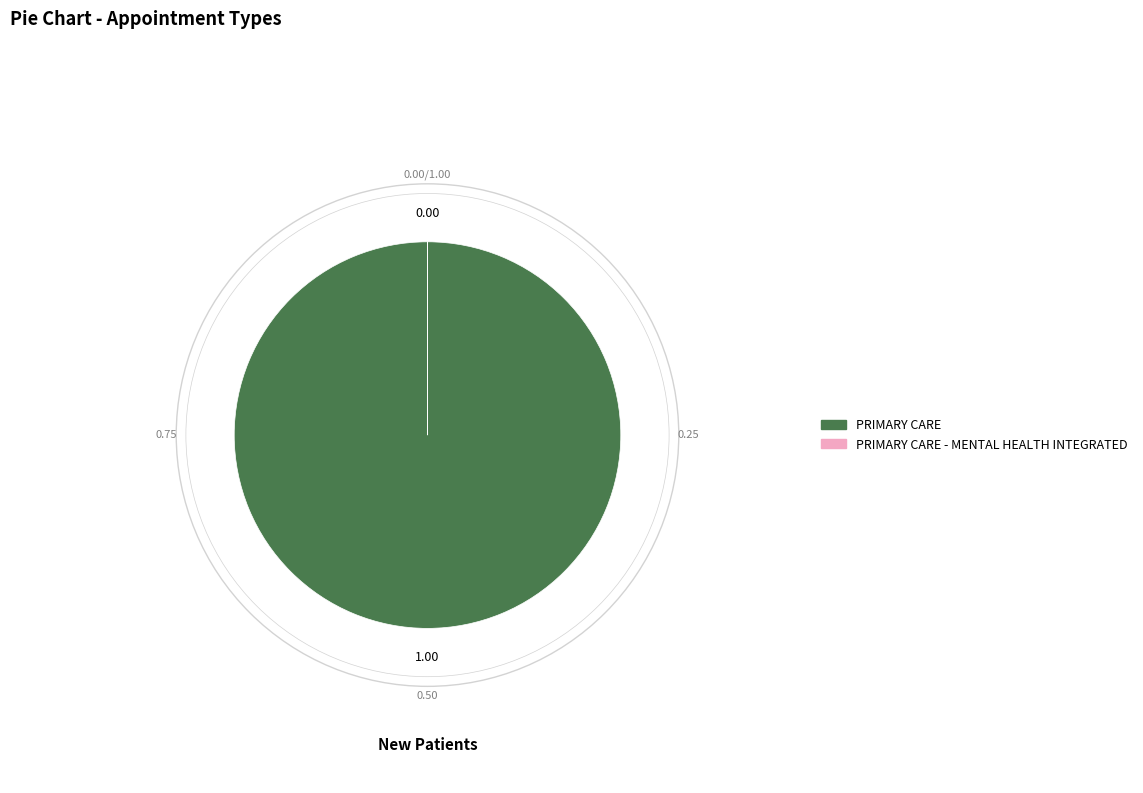

Does any single category account for the majority?

Yes